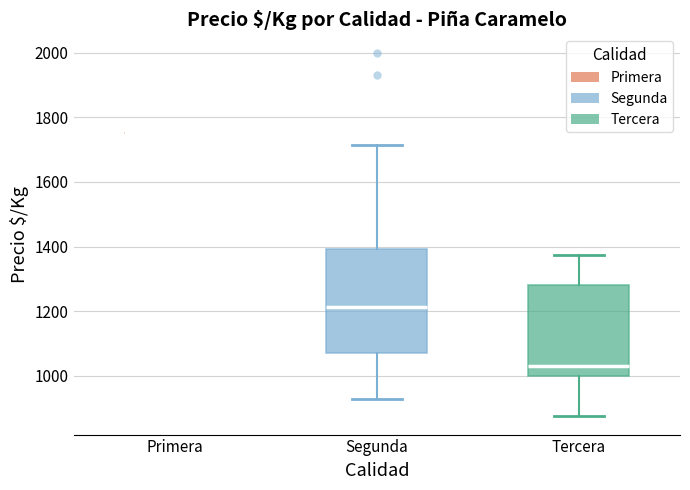

Which box is the tallest, from its lower edge to its upper edge?

Segunda